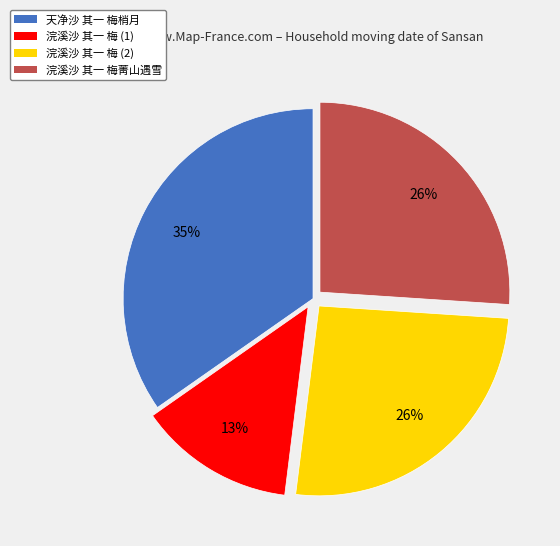

What percentage is the 天净沙 其一 梅梢月 slice, to the nearest percent?

35%